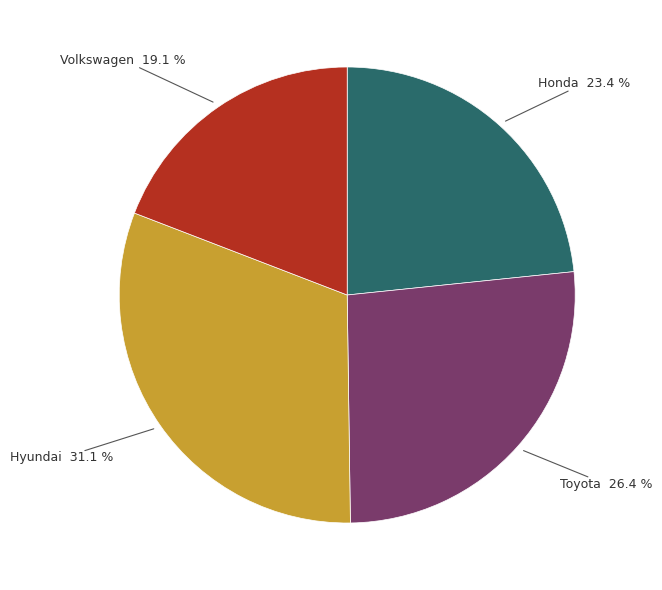

How much of the chart is everything except Volkswagen?

80.9%